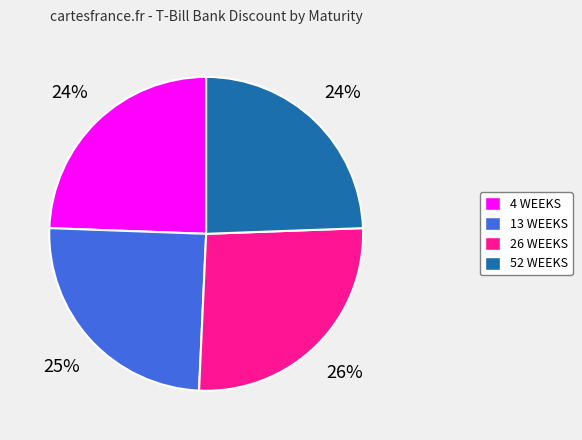

What percentage is the 52 WEEKS slice, to the nearest percent?

24%